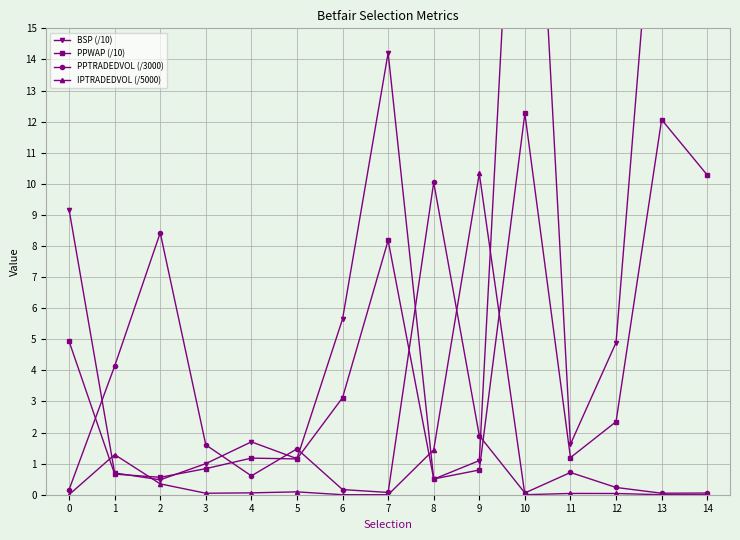

Which series has the largest total across all categories?

BSP (/10)